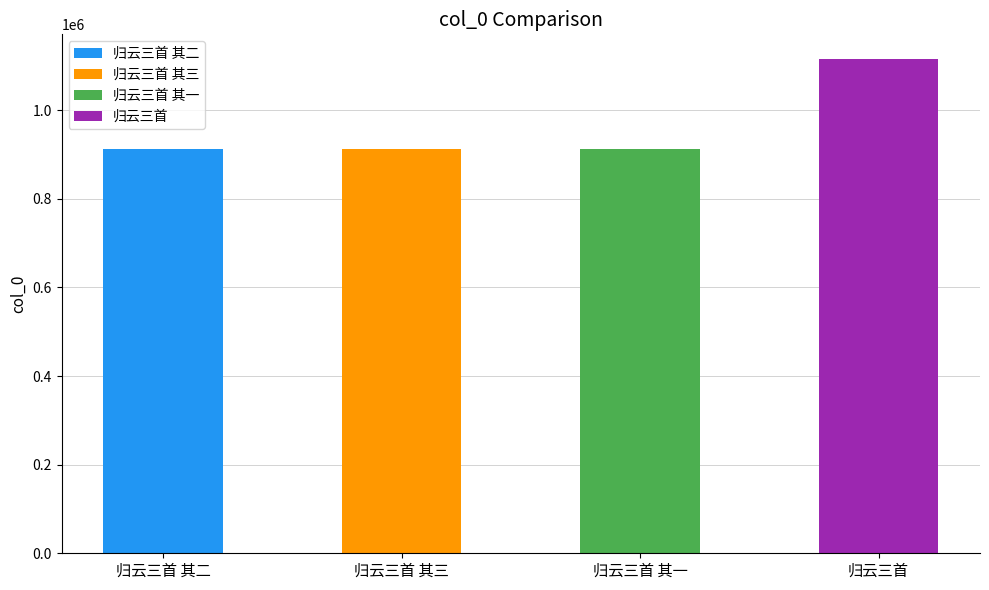

Count the number of data series in this chart.

1